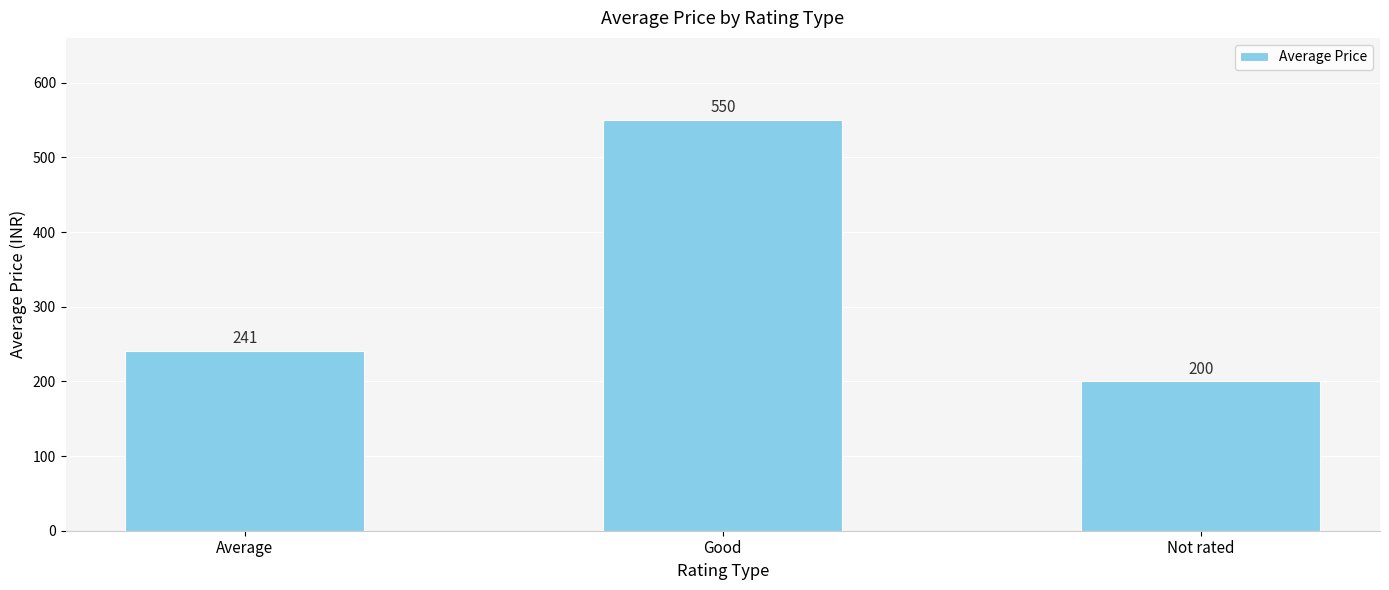

Where is the data nearest to the value 375?

Average